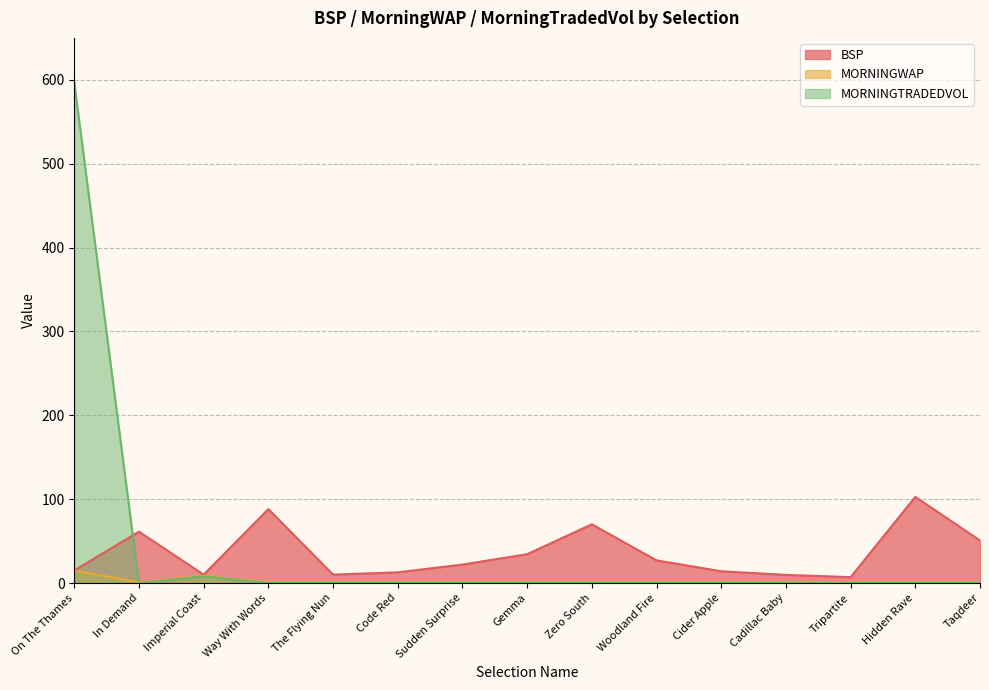

What is the approximate value of BSP at Gemma?

34.4